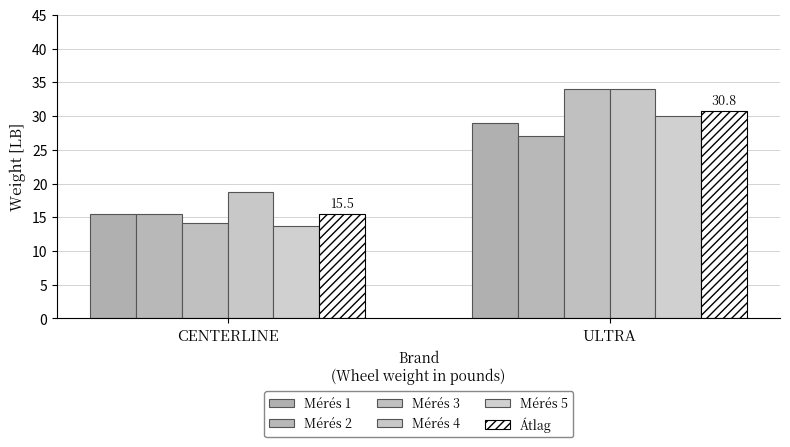

What are all the series names shown in the legend?

Mérés 1, Mérés 2, Mérés 3, Mérés 4, Mérés 5, Átlag